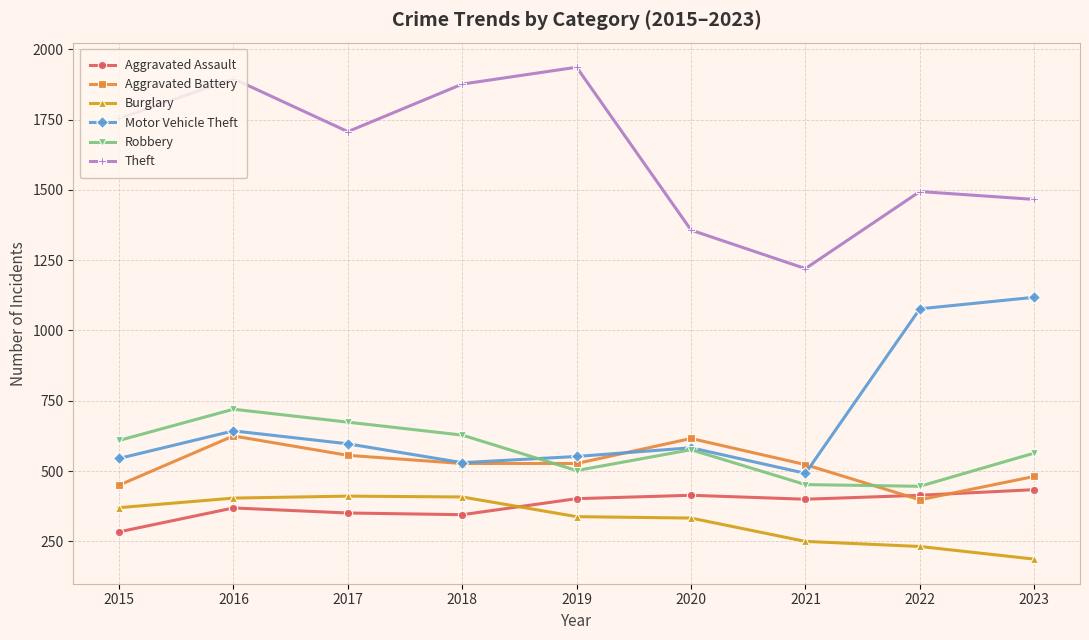

What is the value of the Burglary point at the 4th from the left?

408